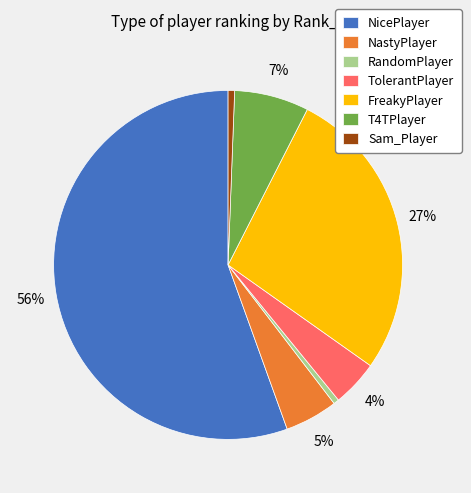

The NicePlayer slice represents 56% of the pie. True or false?

True